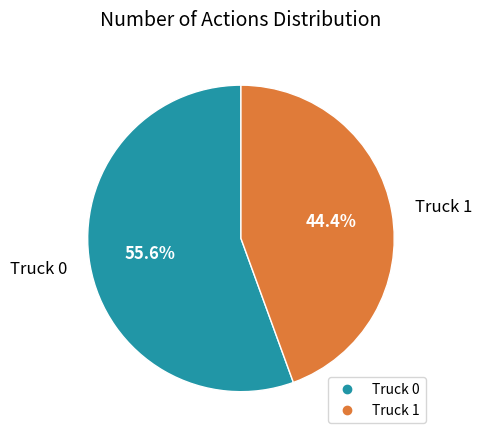

To the nearest percent, what portion does Truck 1 represent?

44%